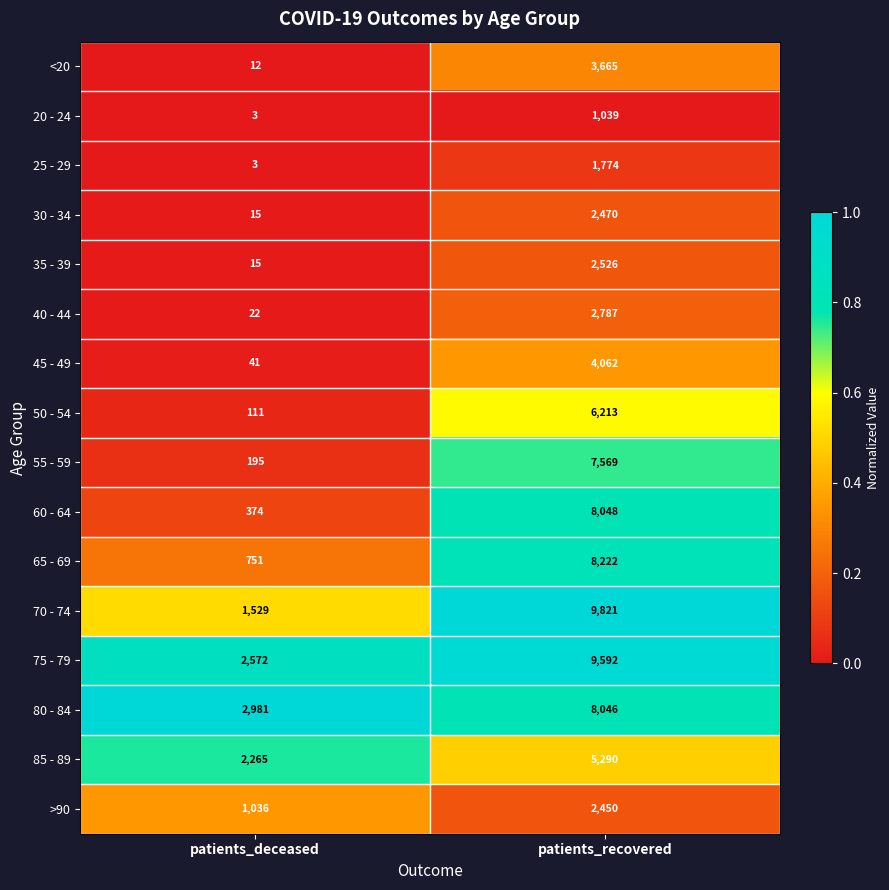

Is it true that 45 - 49 equals 5706 at patients_recovered?

False